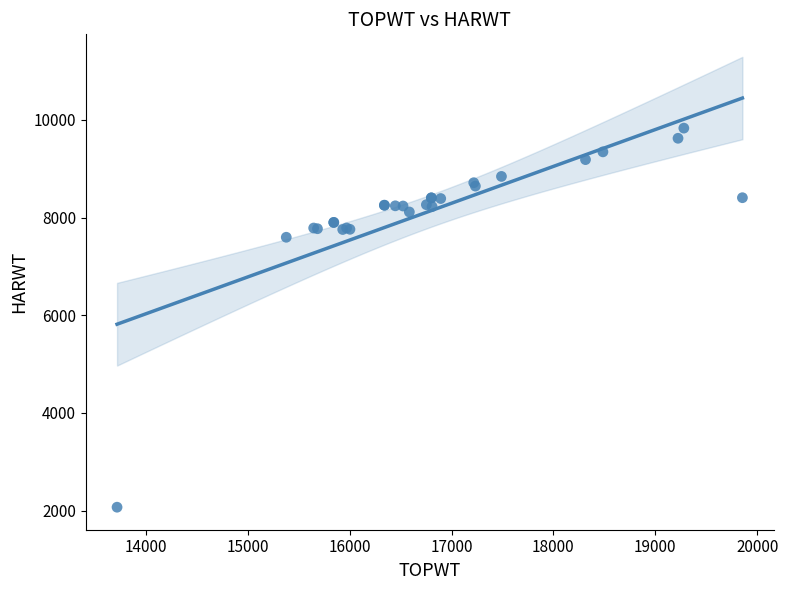

What Y value in the scatter plot is closest to 5950?

7597